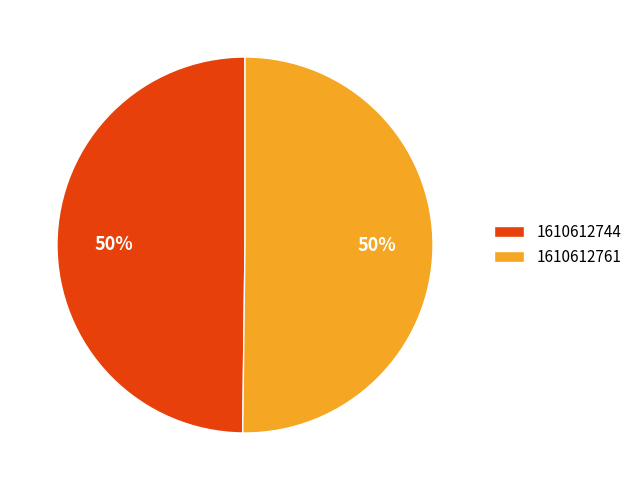

Count the number of slices in the pie.

2